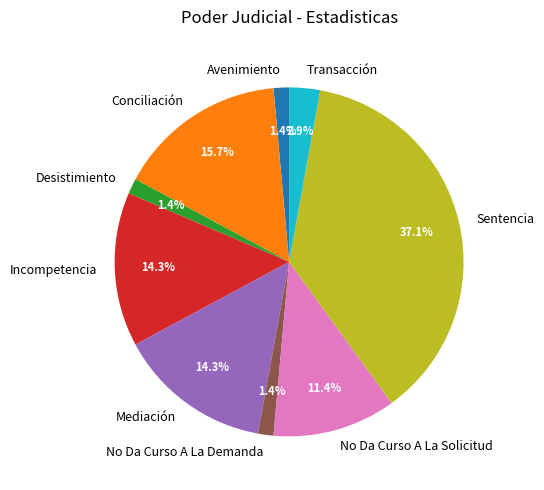

Do Mediación and Sentencia together represent more than half of the pie?

Yes